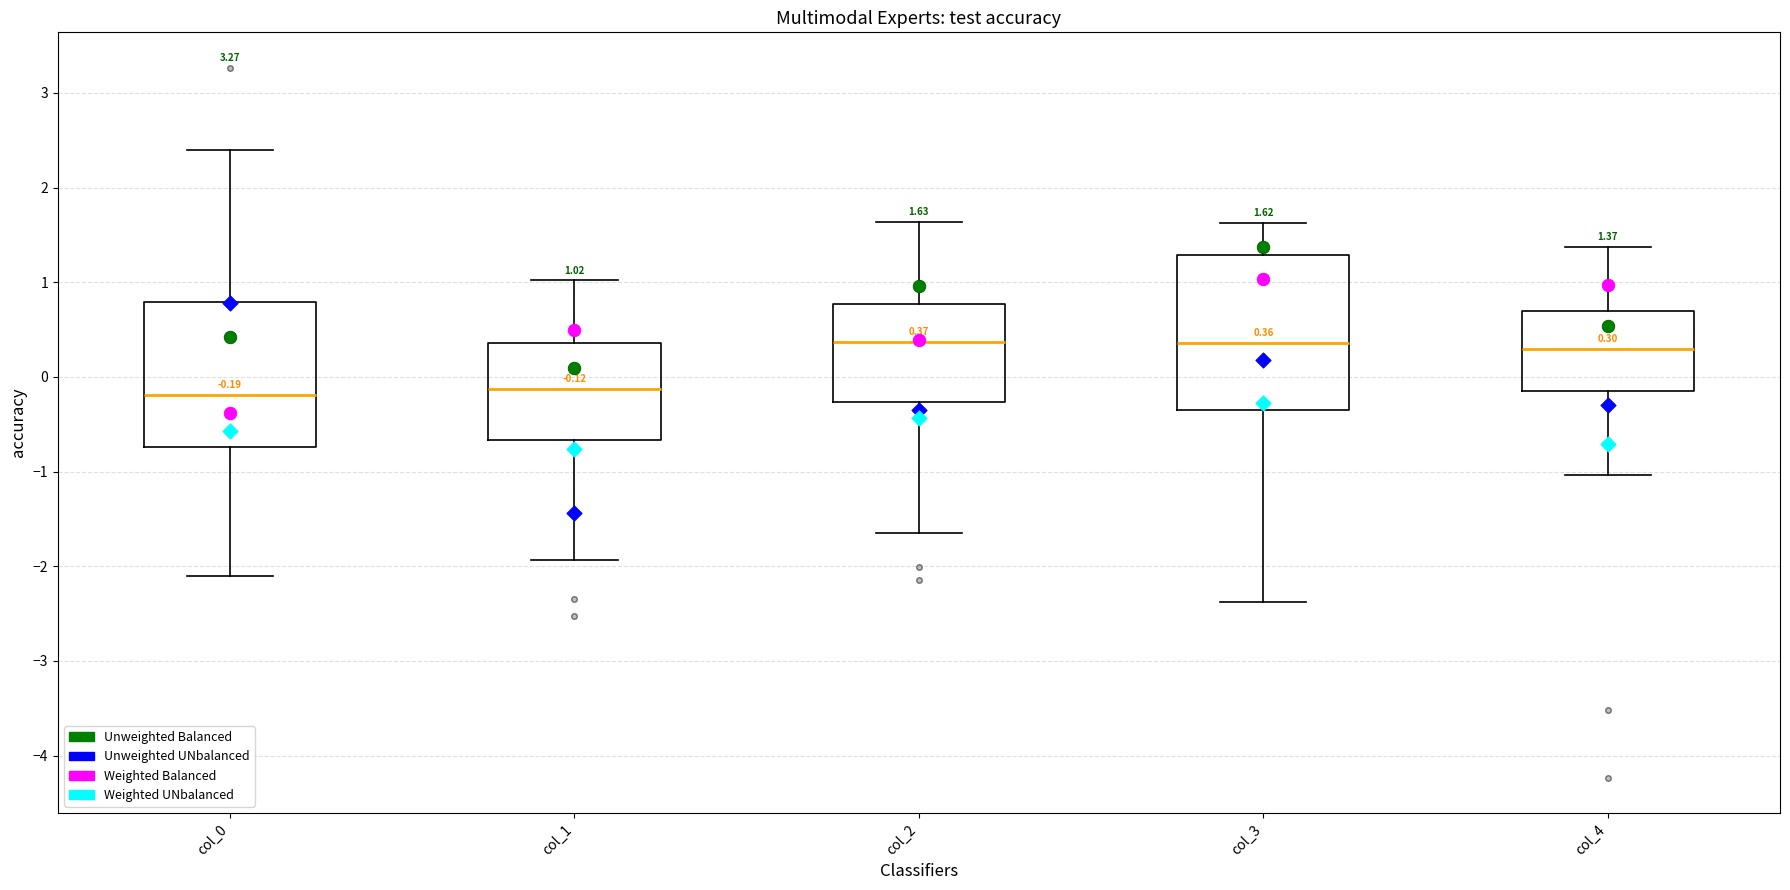

Which box is the tallest, from its lower edge to its upper edge?

col_3